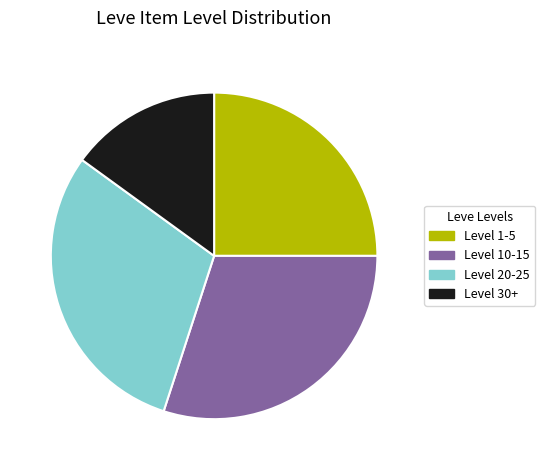

Is there any slice that represents more than half of the pie?

No